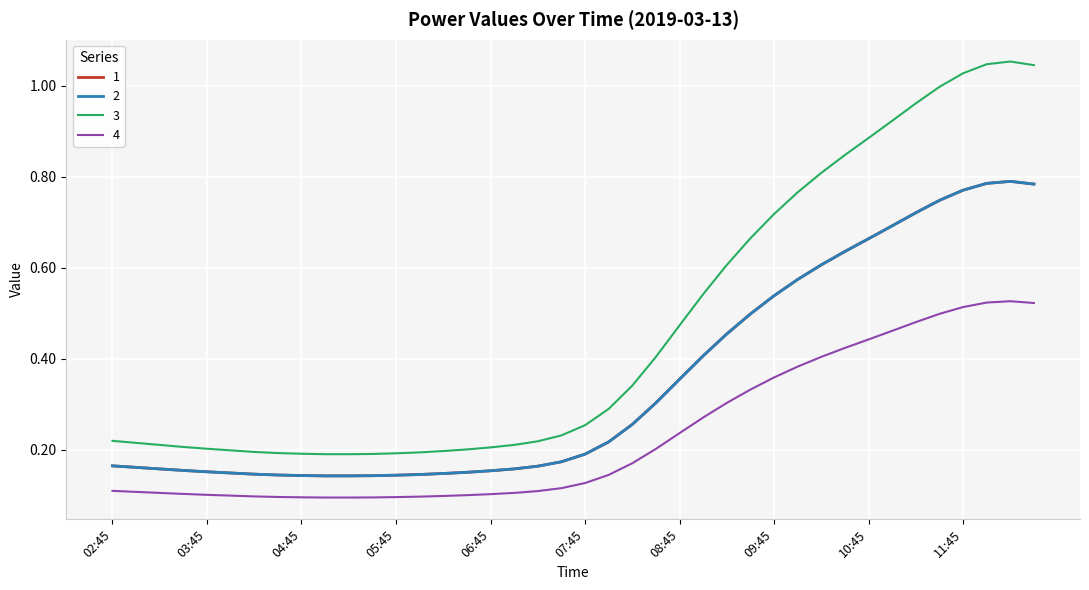

Does the chart display data point markers on the line(s)?

No